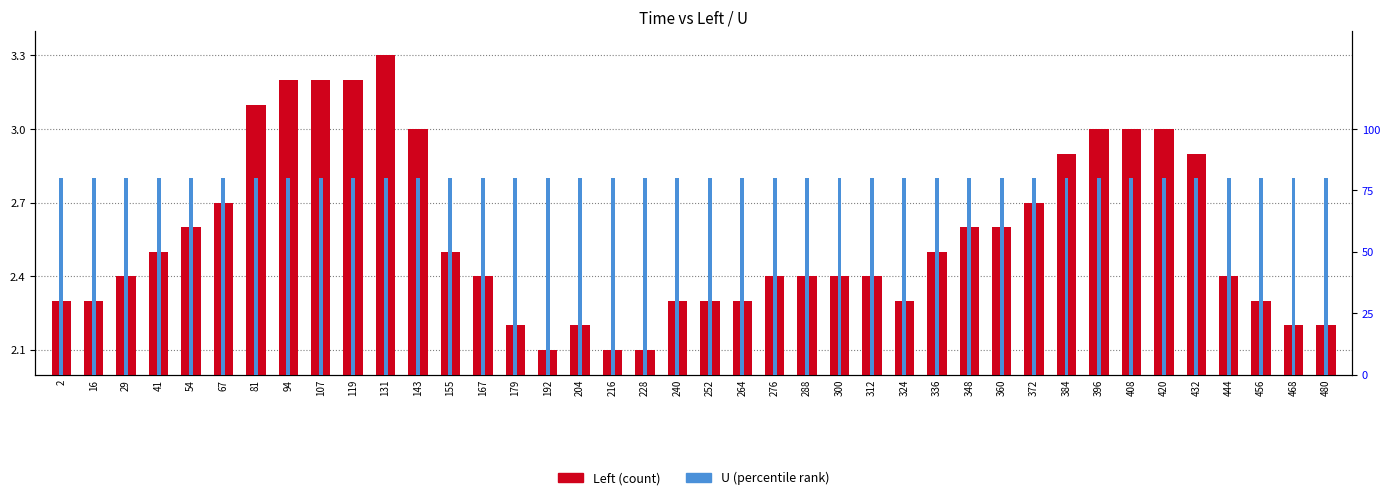

The U (percentile) series shows 0.2 at 324. True or false?

False